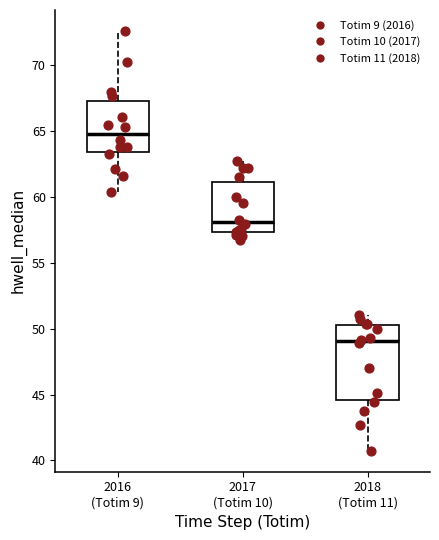

Reading left to right, read every box against the y-axis: the position of its median line, the range the box covers, and the ends of its whiskers. The values are not printed on the chart, so give them approximately, as read against the axis.

2016 (Totim 9): median 65.0, box 63.5 to 67.5, whiskers 60.5 to 72.5
2017 (Totim 10): median 58.0, box 57.5 to 61.0, whiskers 56.5 to 62.5
2018 (Totim 11): median 49.0, box 44.5 to 50.0, whiskers 40.5 to 51.0